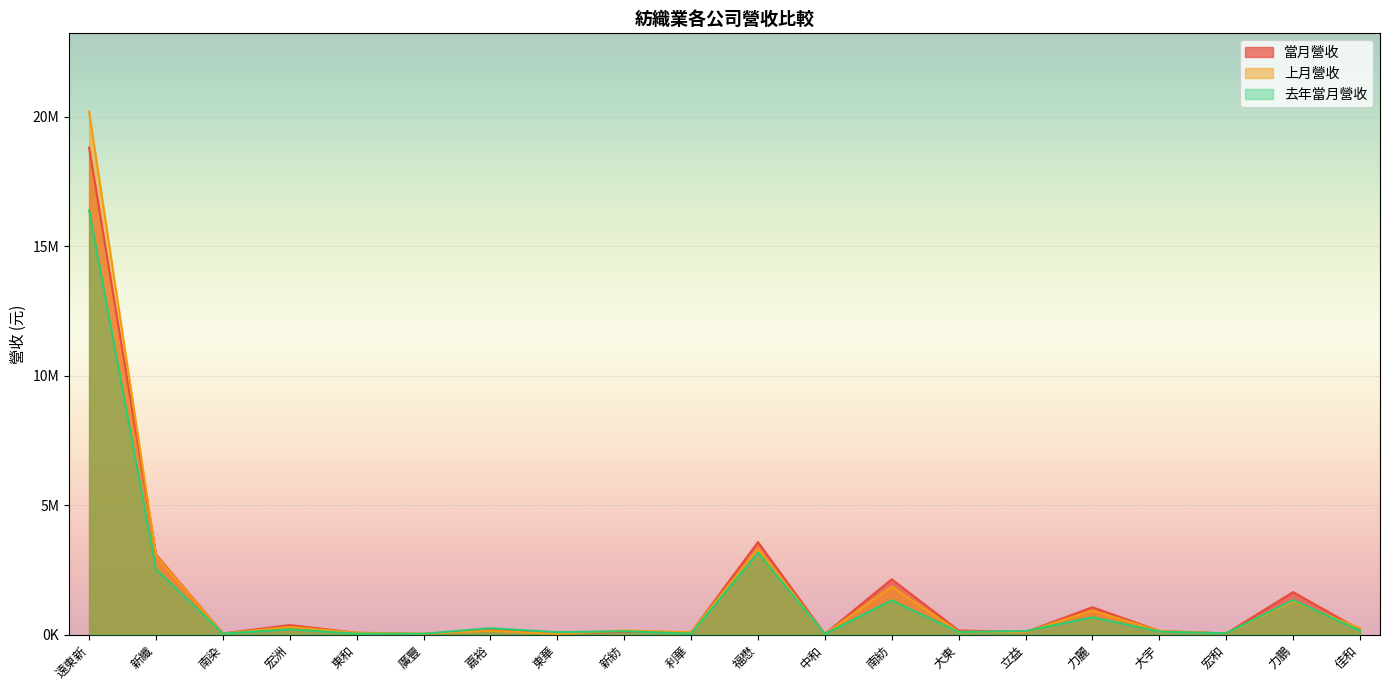

What is the minimum value for 當月營收?

19876